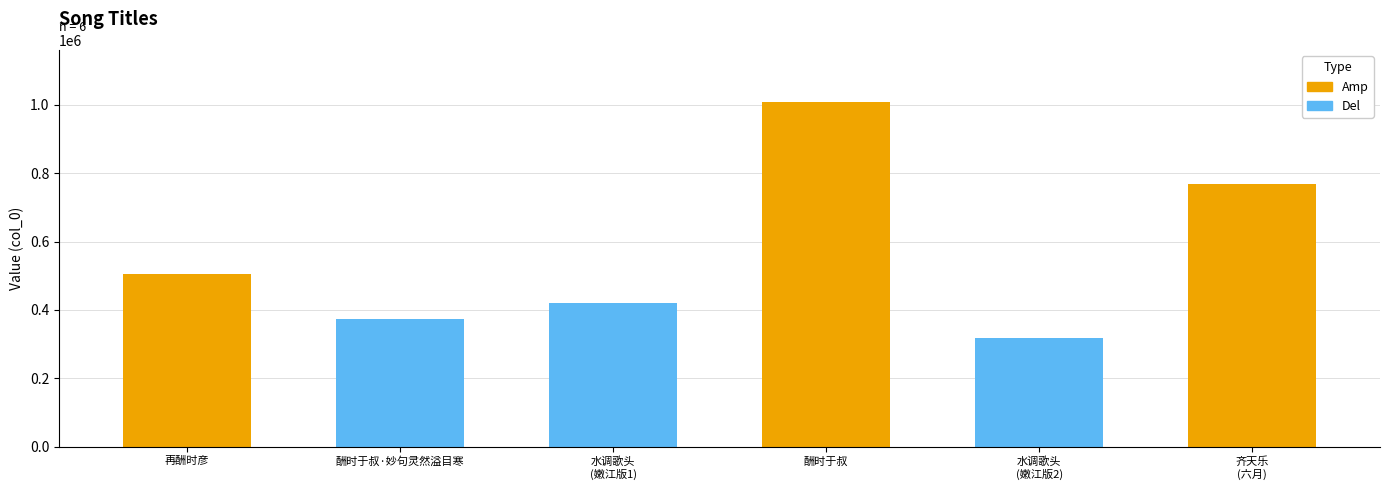

Rank the categories by value from highest to lowest.

酬时于叔, 齐天乐
(六月), 再酬时彦, 水调歌头
(嫩江版1), 酬时于叔·妙句灵然溢目寒, 水调歌头
(嫩江版2)